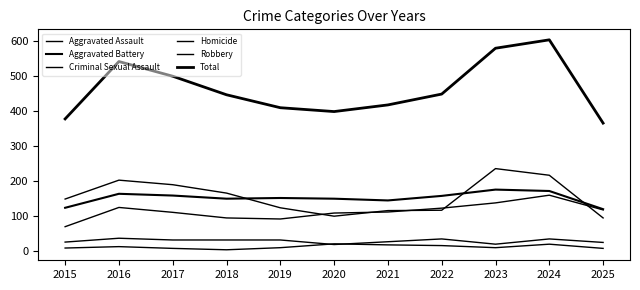

At which category is the sum across all series the highest?

2024